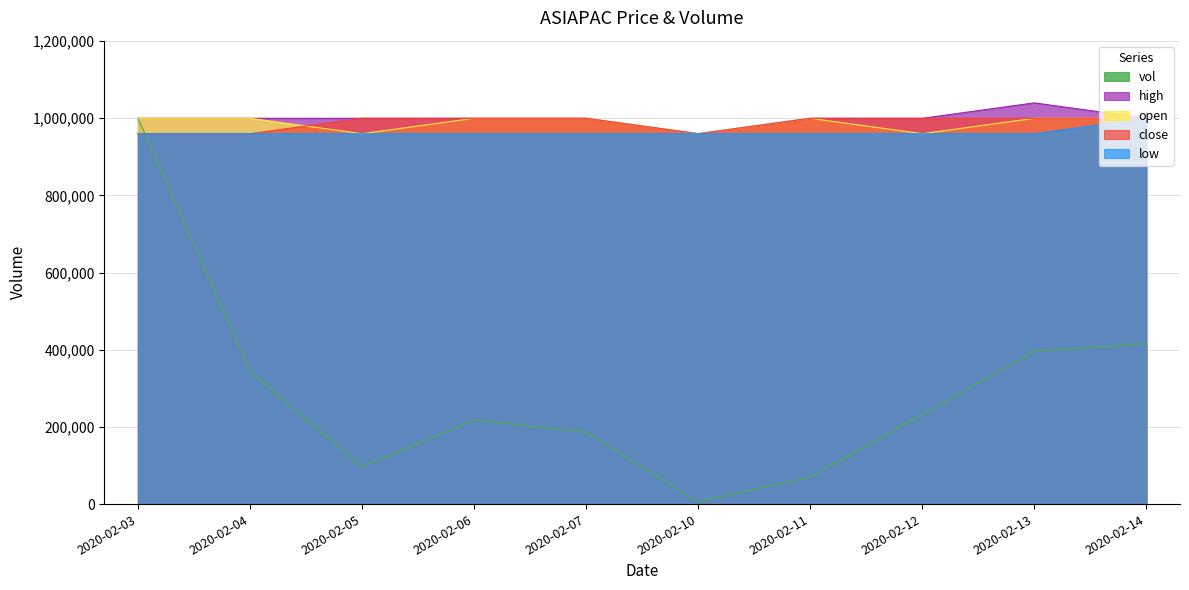

Rank the series by their maximum value, from highest to lowest.

high, vol, open, close, low